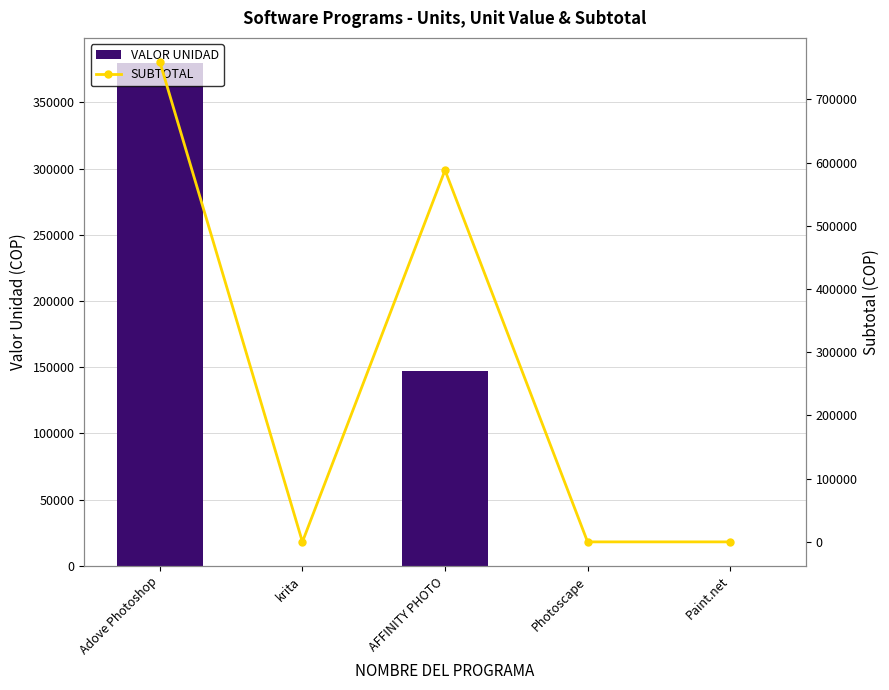

Reading left to right, transcribe all the data shown in this chart.

VALOR UNIDAD: Adove Photoshop=379680	krita=0	AFFINITY PHOTO=147000	Photoscape=0	Paint.net=0
SUBTOTAL: Adove Photoshop=759360	krita=0	AFFINITY PHOTO=588000	Photoscape=0	Paint.net=0